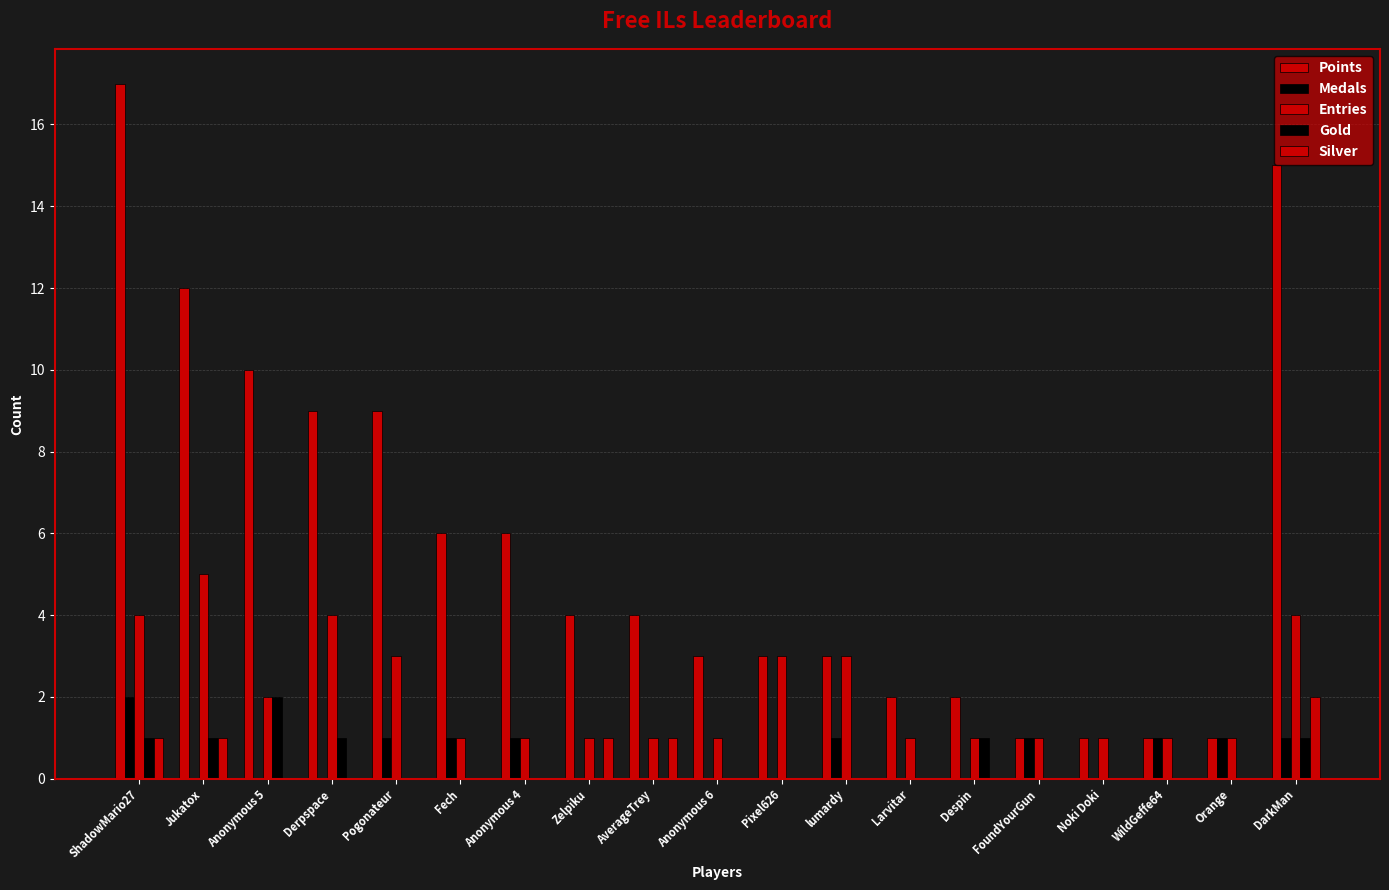

Are the bars grouped side by side (vs. stacked)?

Yes